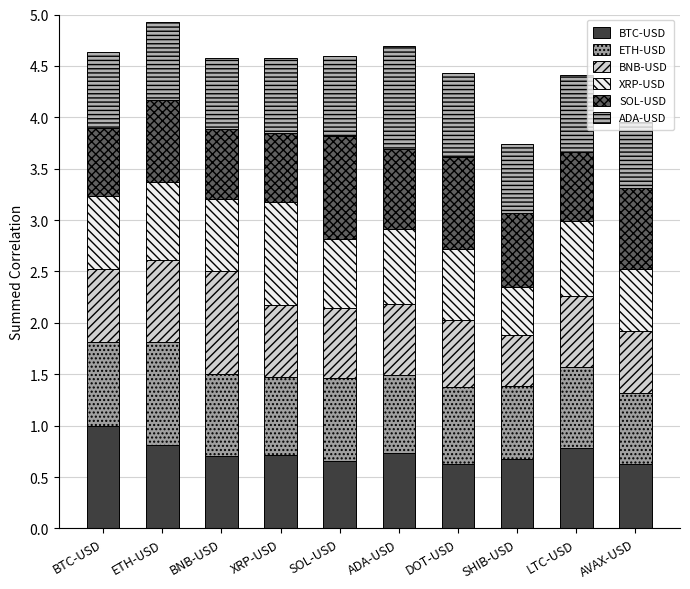

Which has a higher value, SHIB-USD or DOT-USD?

SHIB-USD